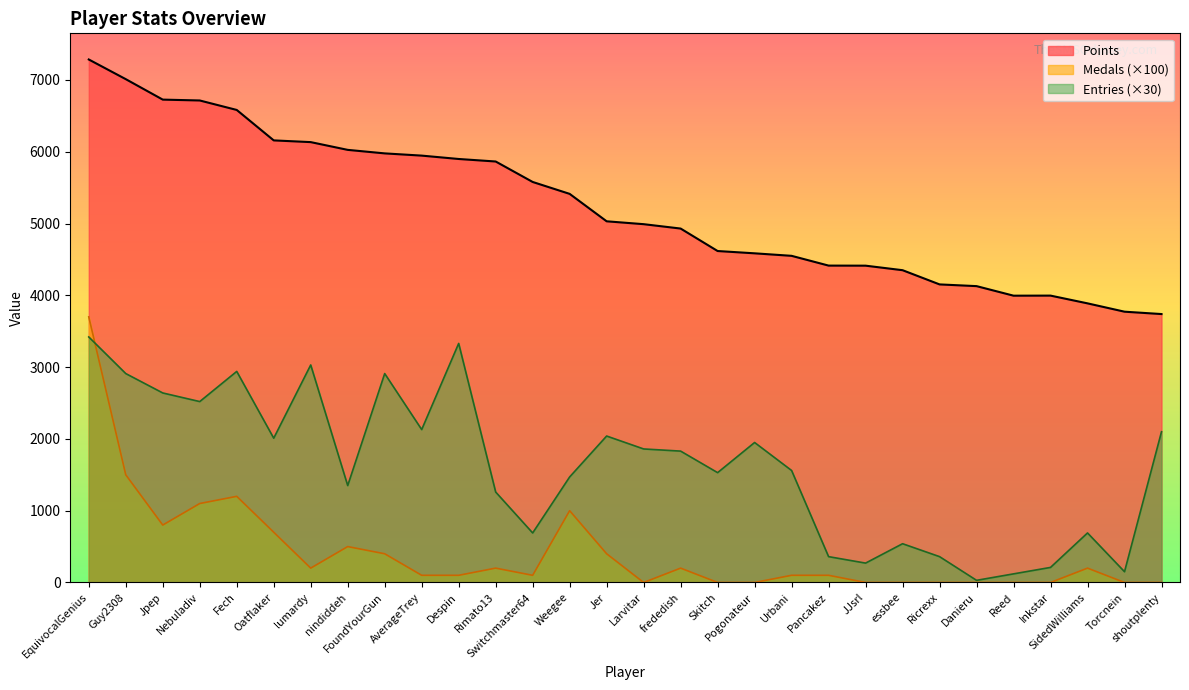

Which series has the largest range (max minus min)?

Medals (×100)